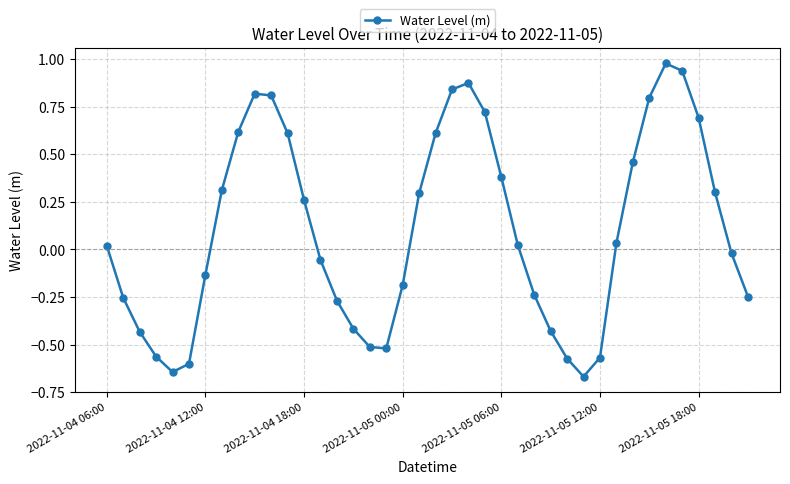

What is the difference between the maximum and minimum values?

1.6